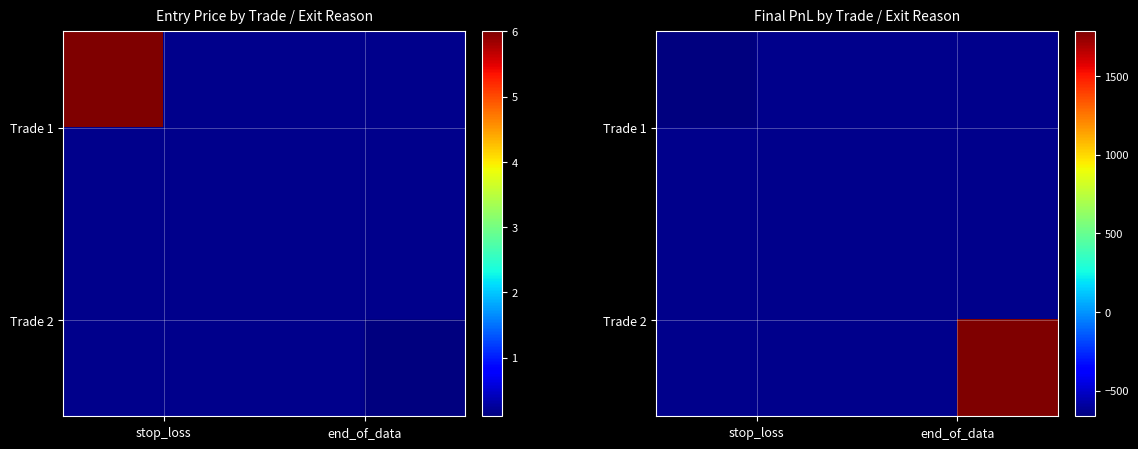

Where does the Trade 2 series first go above 1783?

end_of_data